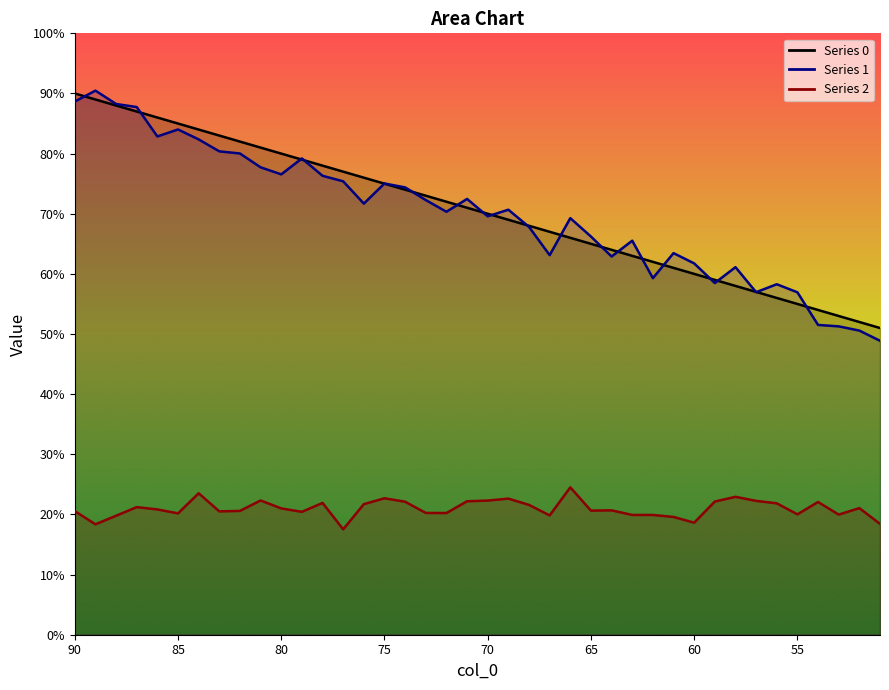

Rank the series at 67 from highest to lowest value.

0, 1, 2